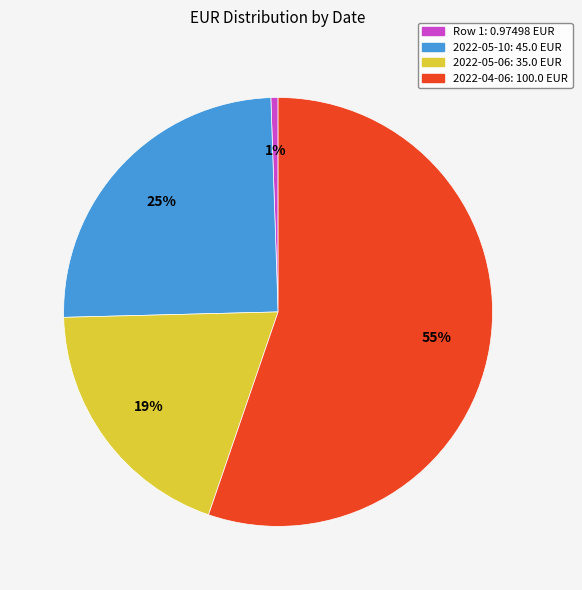

Rank the categories by value from highest to lowest.

2022-04-06: 100.0 EUR, 2022-05-10: 45.0 EUR, 2022-05-06: 35.0 EUR, Row 1: 0.97498 EUR